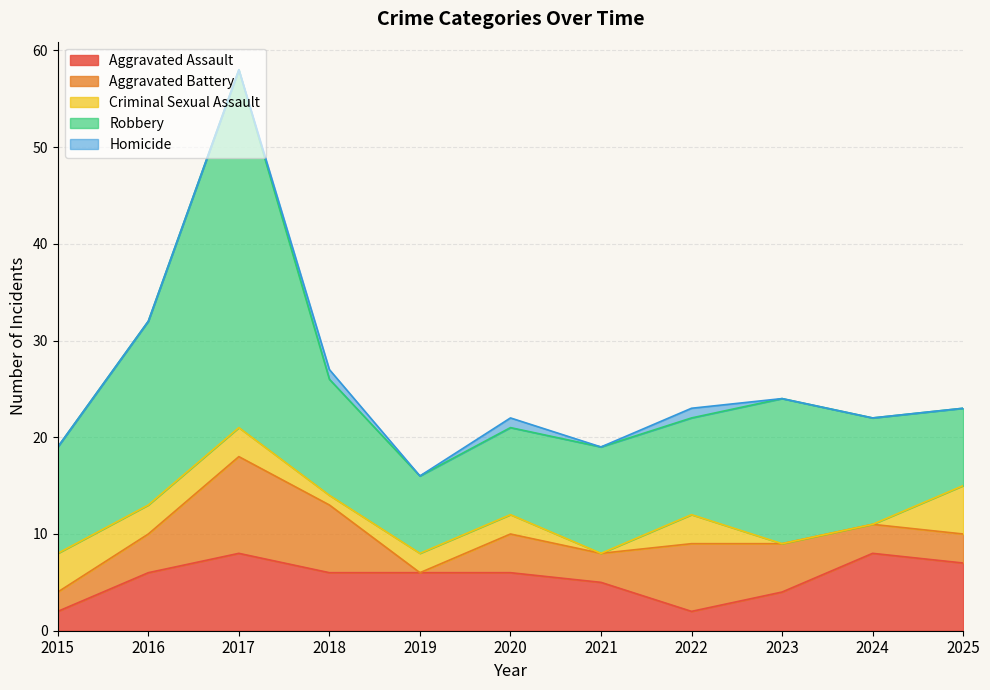

What is the value of the Robbery point at the 1st from the left?

11